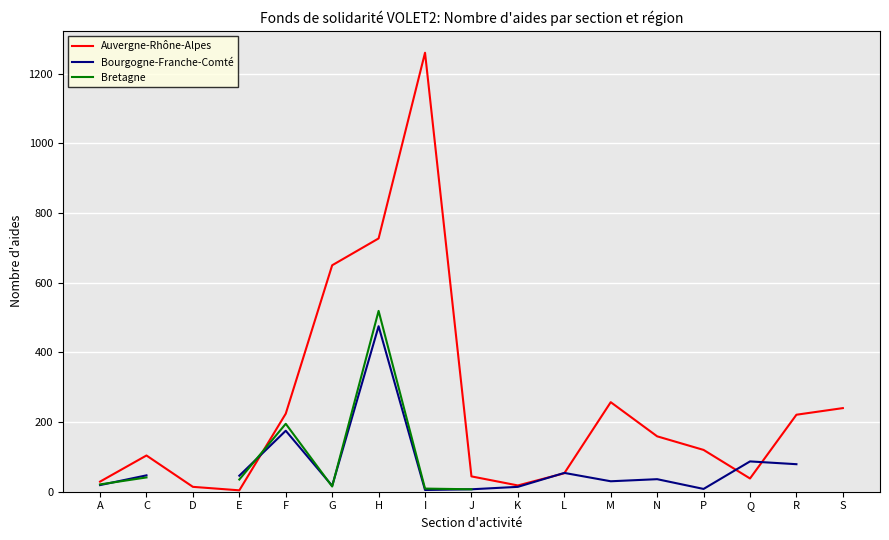

Is it true that Auvergne-Rhône-Alpes equals 240 at S?

True